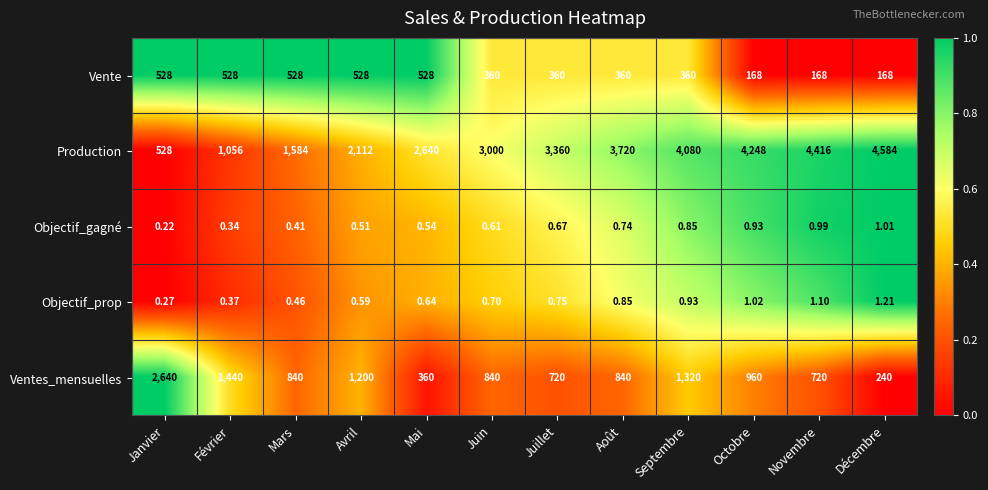

Where does the Vente series first go above 360?

Janvier